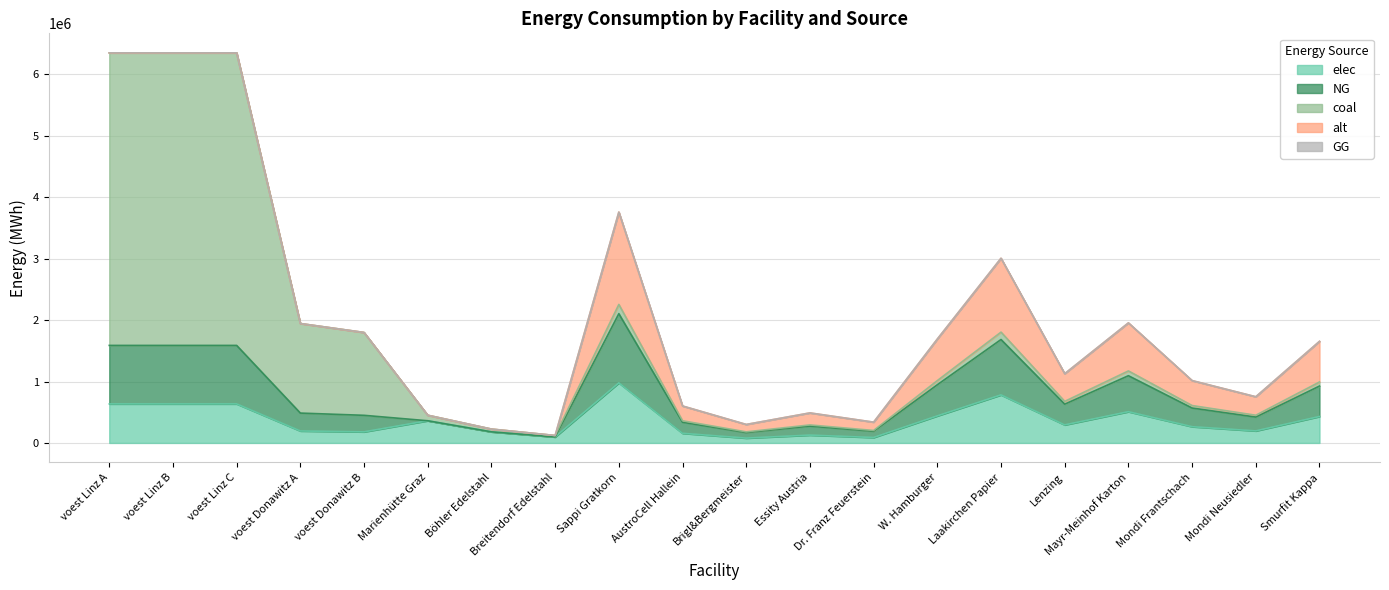

At which category does coal reach its first local valley?

Breitendorf Edelstahl